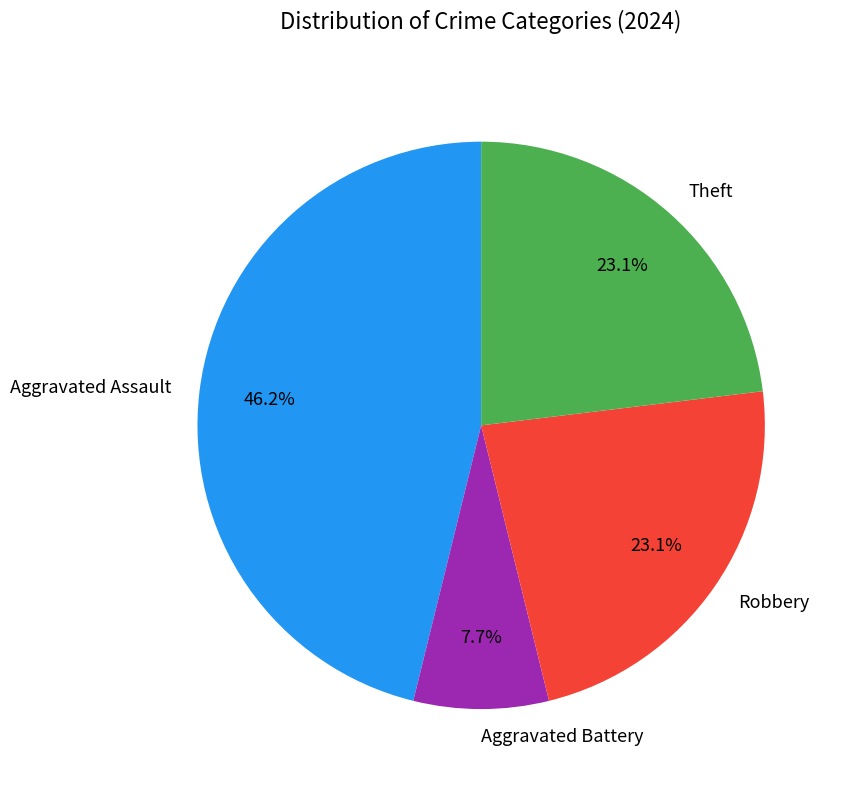

What percentage is the Aggravated Assault slice, to the nearest percent?

46%